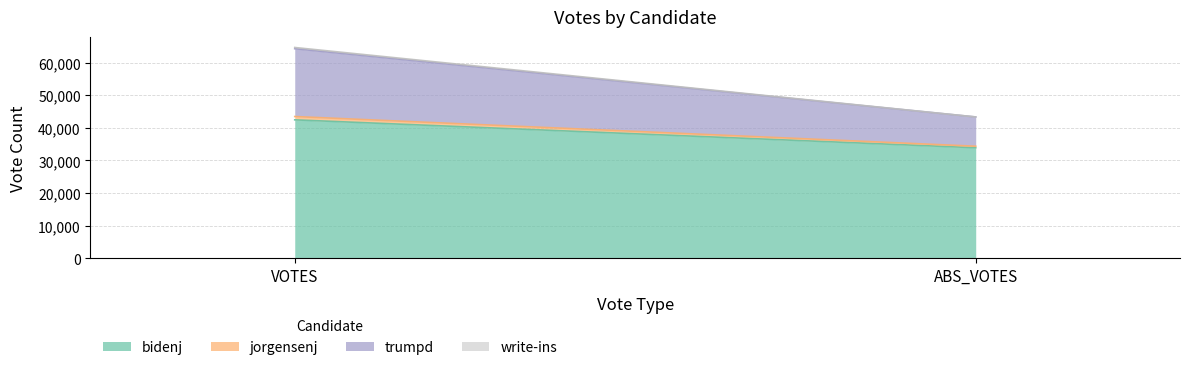

What is the label of the 1st point from the left?

VOTES